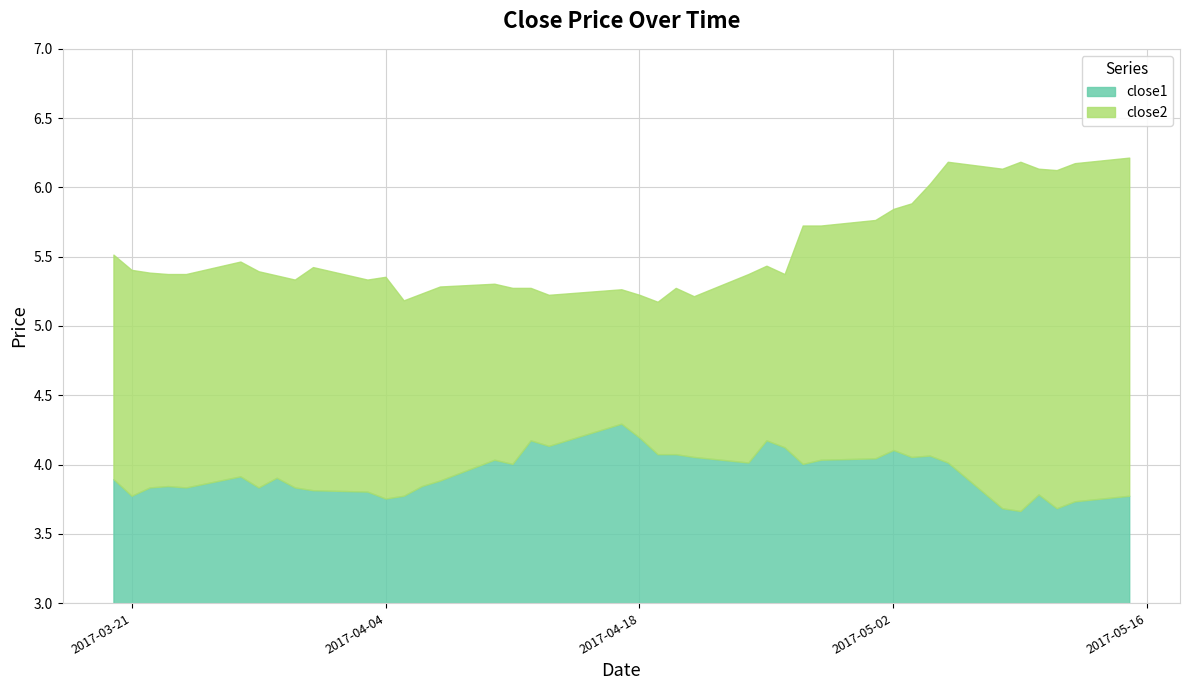

What is the difference between the second highest and second lowest values in the close2 series?

1.0